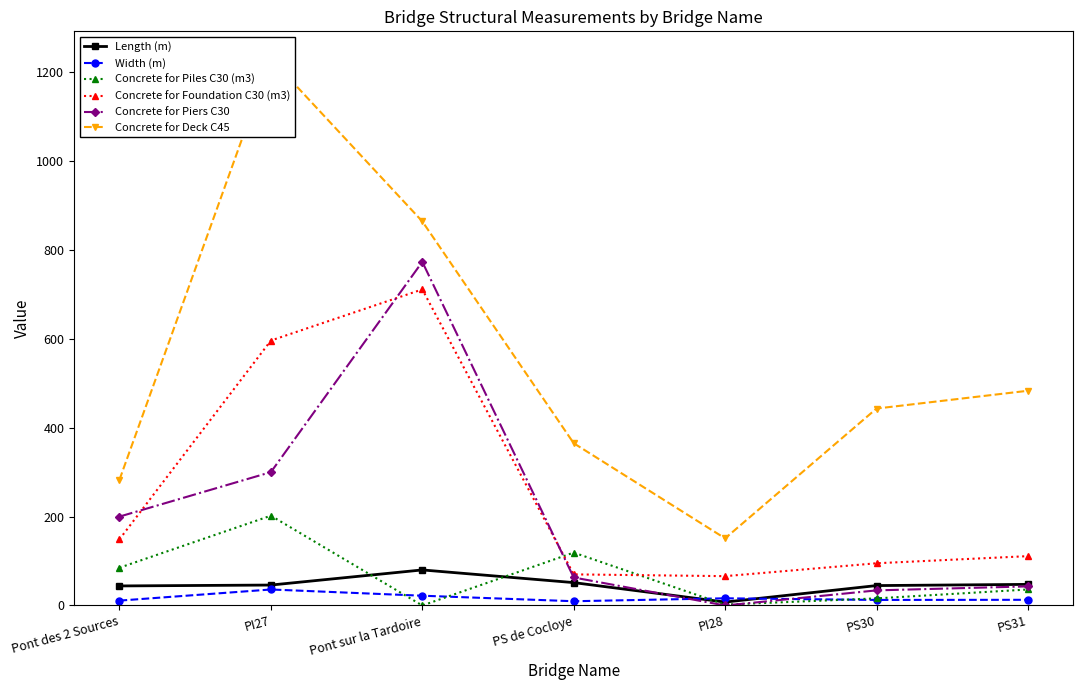

True or false: Length (m) and Concrete for Foundation C30 (m3) cross at least once.

False